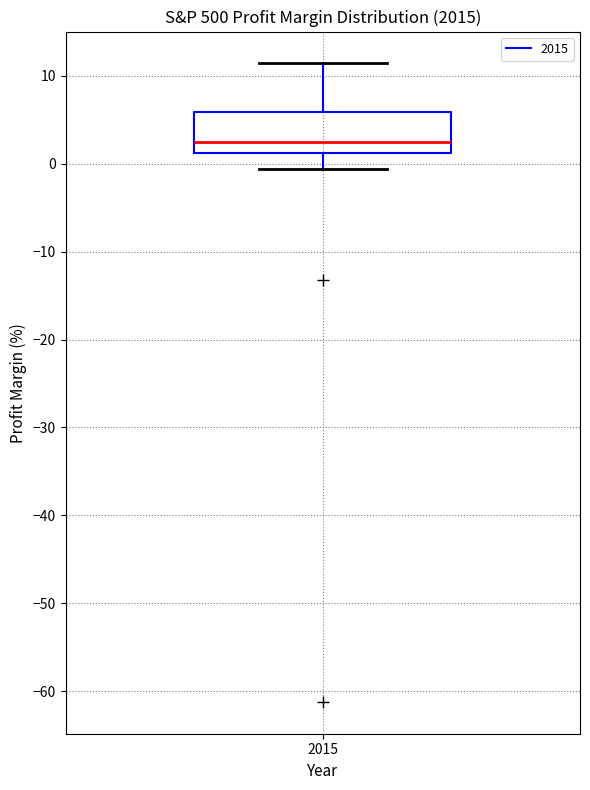

Read this box plot against the y-axis: the position of the median line, the range covered by the box, and the ends of both whiskers. The values are not printed on the chart, so give them approximately, as read against the axis.

median 2, box 1 to 6, whiskers -1 to 11